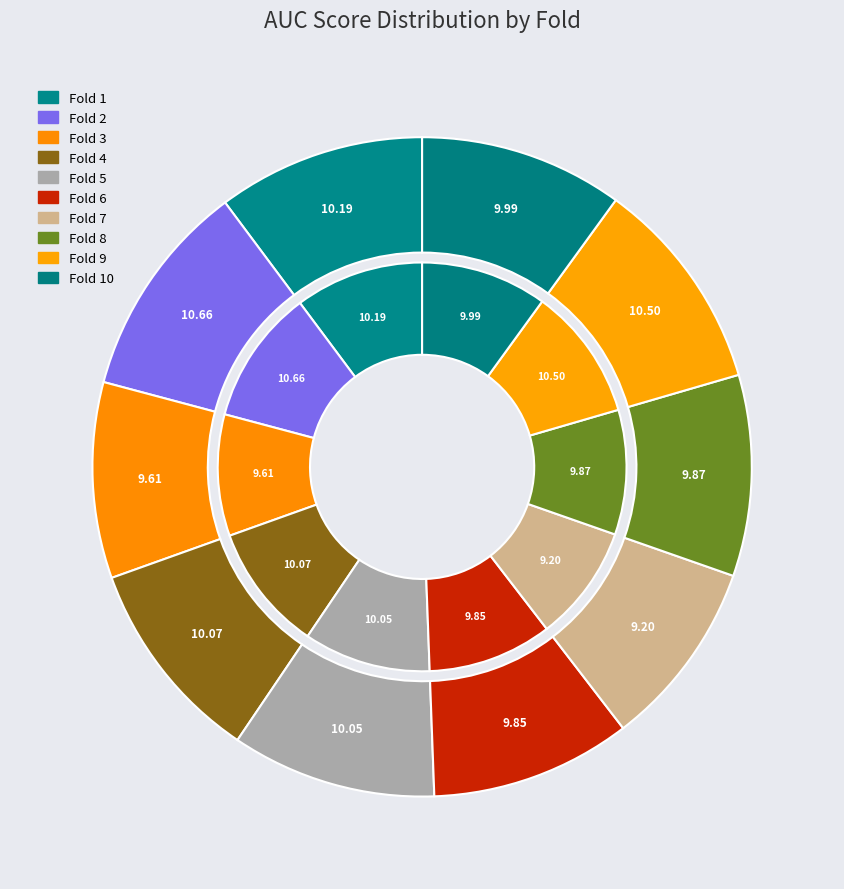

How many slices are in this pie chart?

10